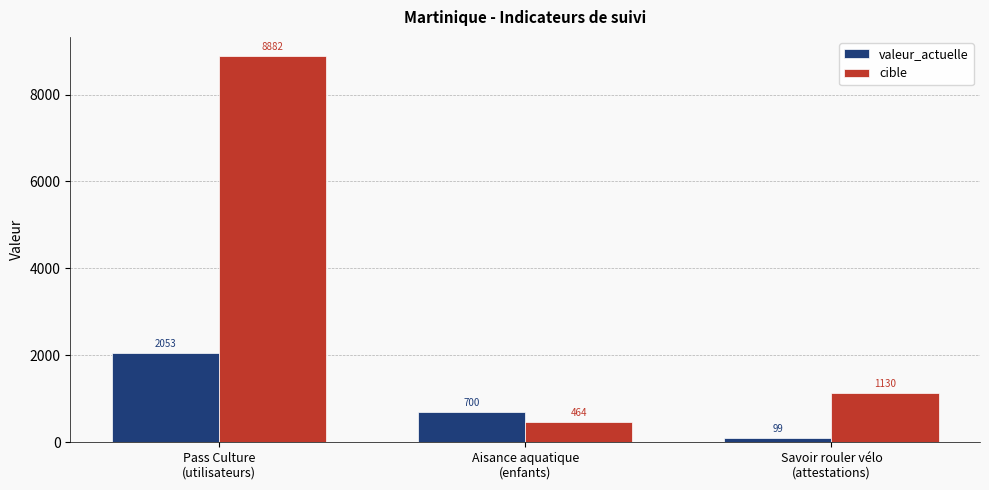

The value of valeur_actuelle at Aisance aquatique
(enfants) is 1245. True or false?

False